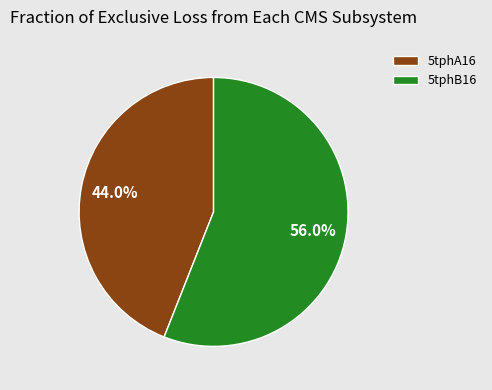

Approximately how many times larger is the value at 5tphB16 compared to 5tphA16?

1.3